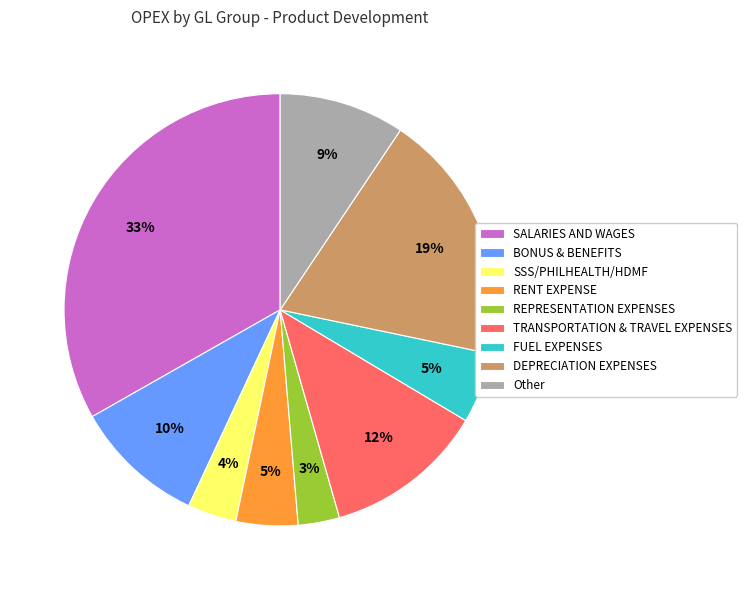

Between DEPRECIATION EXPENSES and TRANSPORTATION & TRAVEL EXPENSES, which is larger?

DEPRECIATION EXPENSES